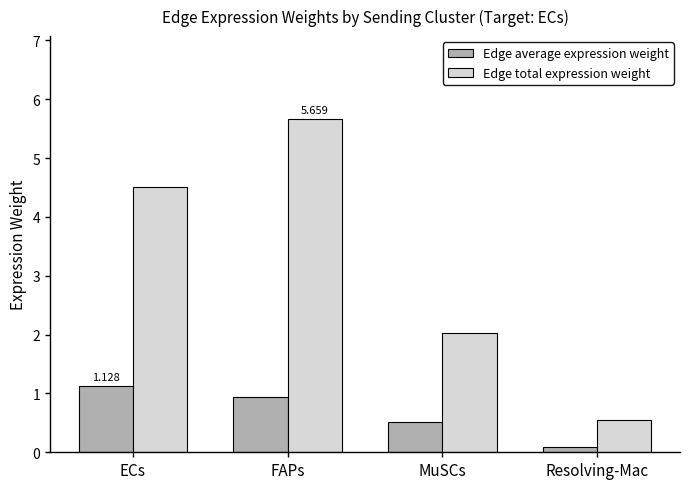

Between ECs and Resolving-Mac, which series saw the biggest shift?

Edge total expression weight